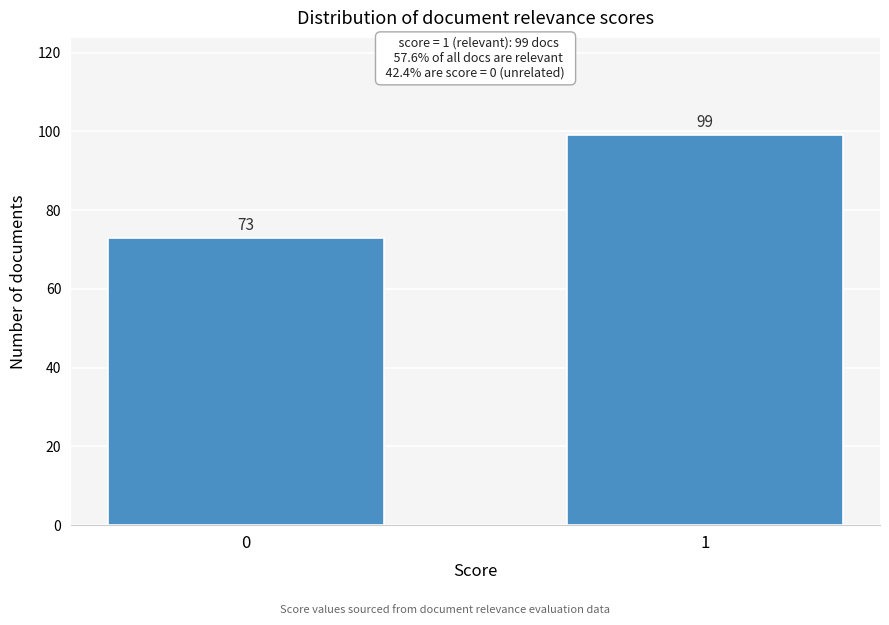

Reading left to right, what are all the values shown in this chart?

0=73	1=99